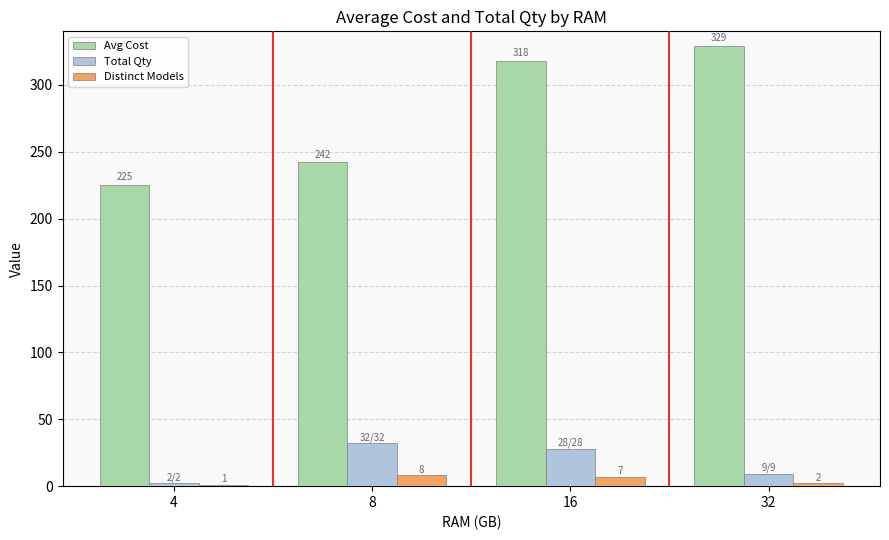

Reading left to right, extract all data points from this chart.

Avg Cost: 225	242	318	329
Total Qty: 2	32	28	9
Distinct Models: 1	8	7	2